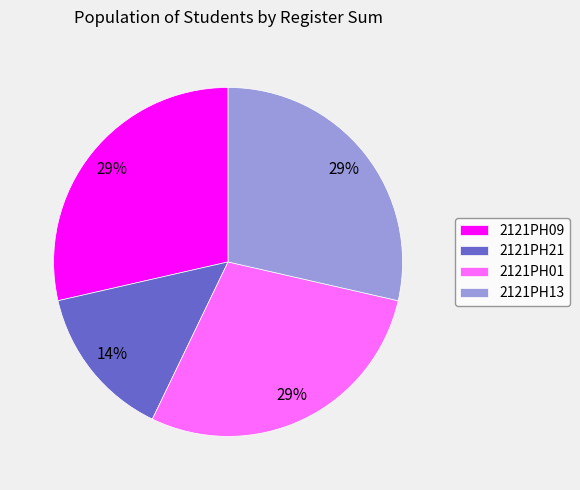

Which category has the smallest portion of the pie?

2121PH21